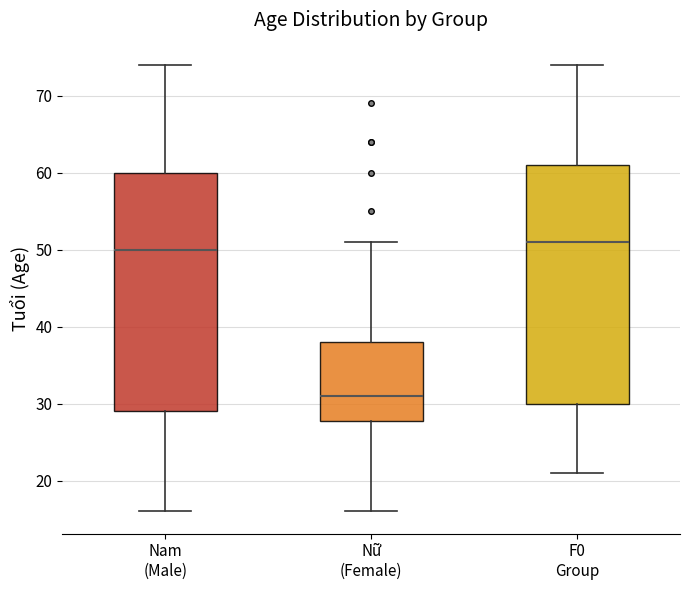

Reading left to right, read every box against the y-axis: the position of its median line, the range the box covers, and the ends of its whiskers. The values are not printed on the chart, so give them approximately, as read against the axis.

Nam (Male): median 50, box 29 to 60, whiskers 16 to 74
Nữ (Female): median 31, box 28 to 38, whiskers 16 to 51
F0 Group: median 51, box 30 to 61, whiskers 21 to 74